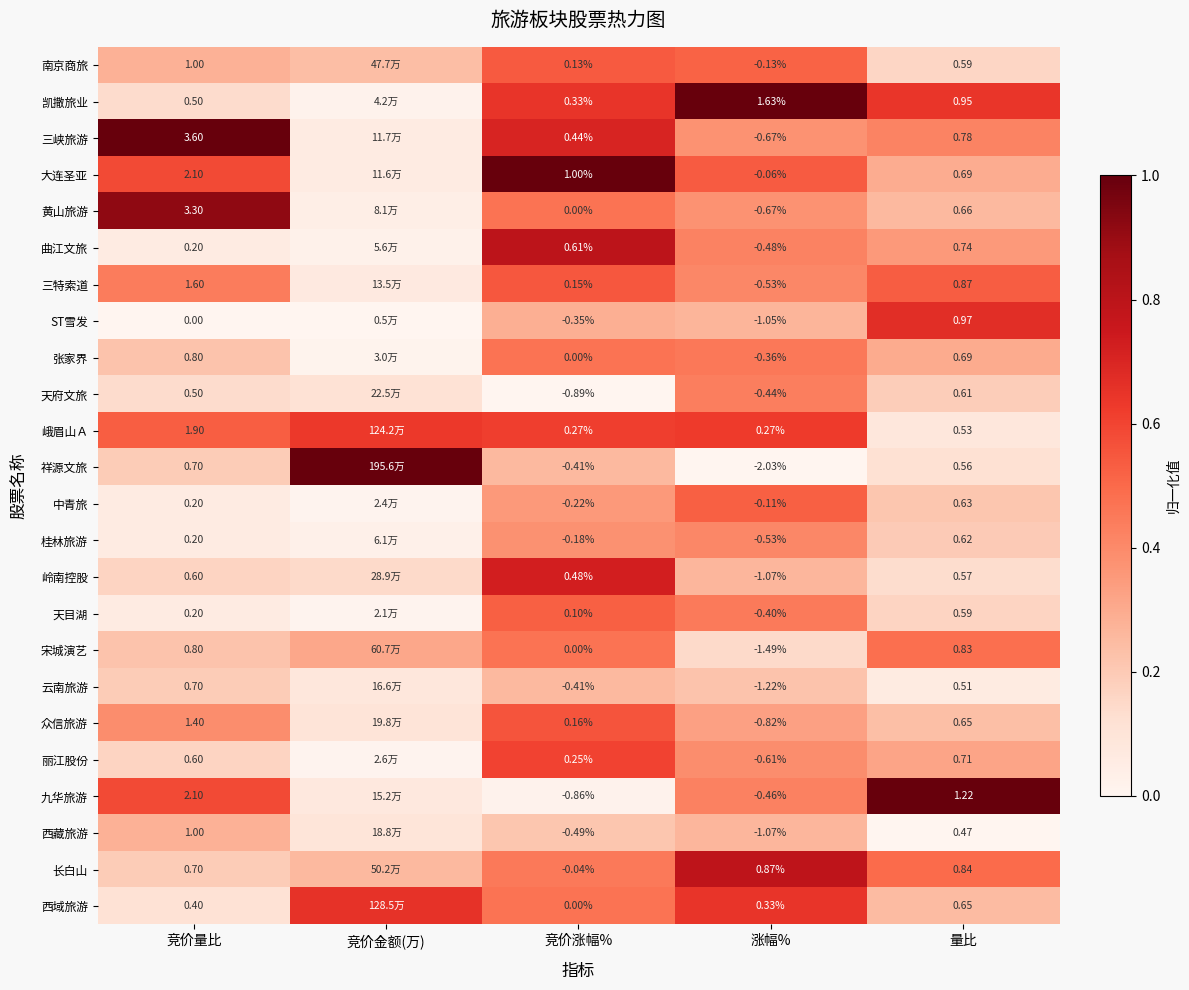

Which series changed the most between 竞价量比 and 涨幅%?

三峡旅游